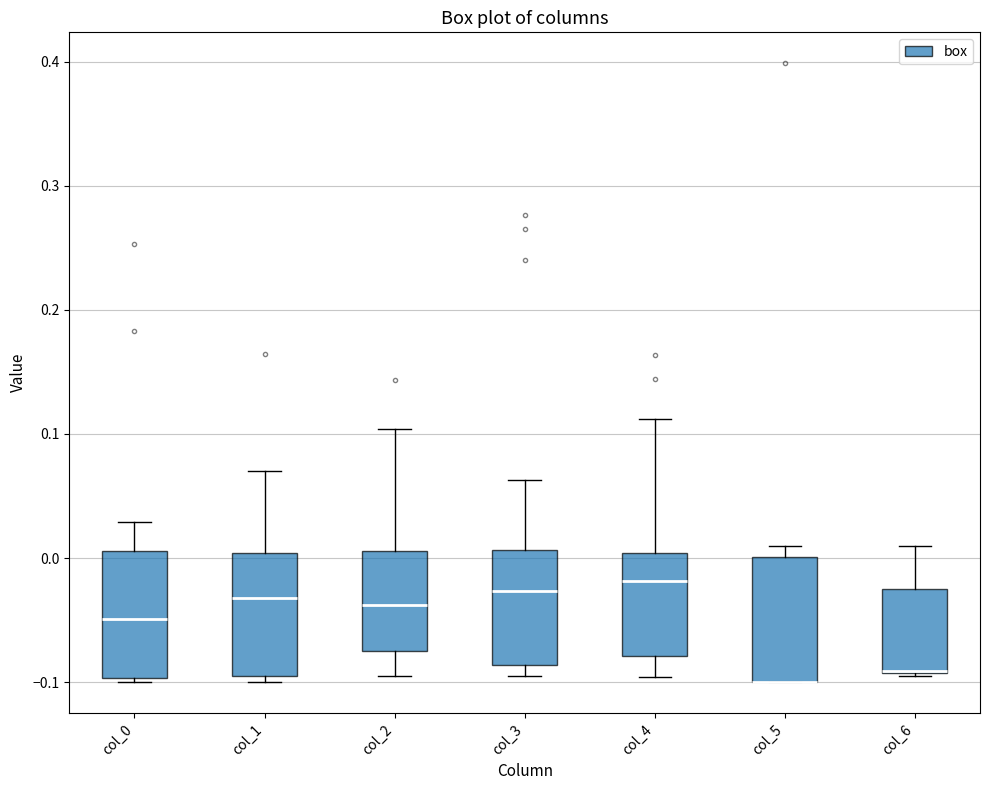

Reading left to right, transcribe this box plot: for each box, give where its median line is, the range the box spans, and where its two whiskers end, as read against the y-axis. The values are not printed on the chart, so give them approximately, as read against the axis.

col_0: median -0.05, box -0.10 to 0.01, whiskers -0.10 (just below the box's lower edge) to 0.03
col_1: median -0.03, box -0.09 to 0.00, whiskers -0.10 to 0.07
col_2: median -0.04, box -0.07 to 0.01, whiskers -0.10 to 0.10
col_3: median -0.03, box -0.09 to 0.01, whiskers -0.09 (just below the box's lower edge) to 0.06
col_4: median -0.02, box -0.08 to 0.00, whiskers -0.10 to 0.11
col_5: median -0.10 (drawn on the box's lower edge), box -0.10 to 0.00, whiskers -0.10 to 0.01
col_6: median -0.09 (drawn on the box's lower edge), box -0.09 to -0.03, whiskers -0.09 to 0.01